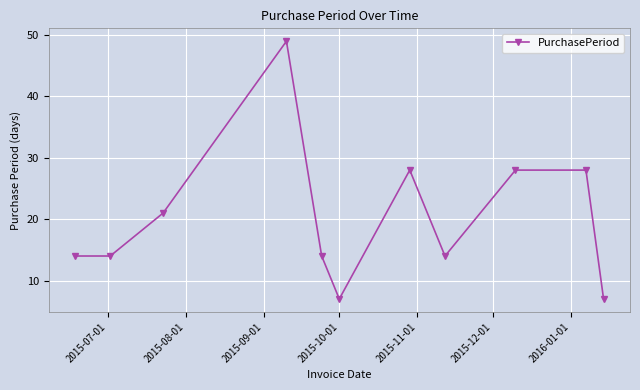

True or false: the data has more than 0 interior local peaks.

True